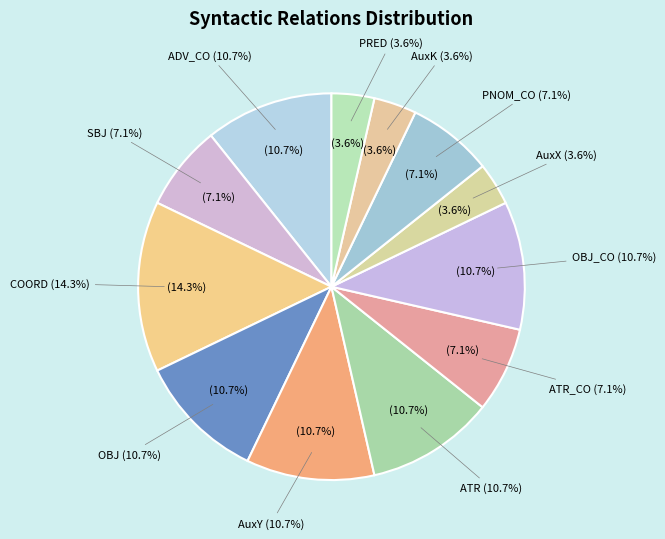

To the nearest percent, what is the difference between the OBJ_CO and ATR_CO slice percentages?

4%